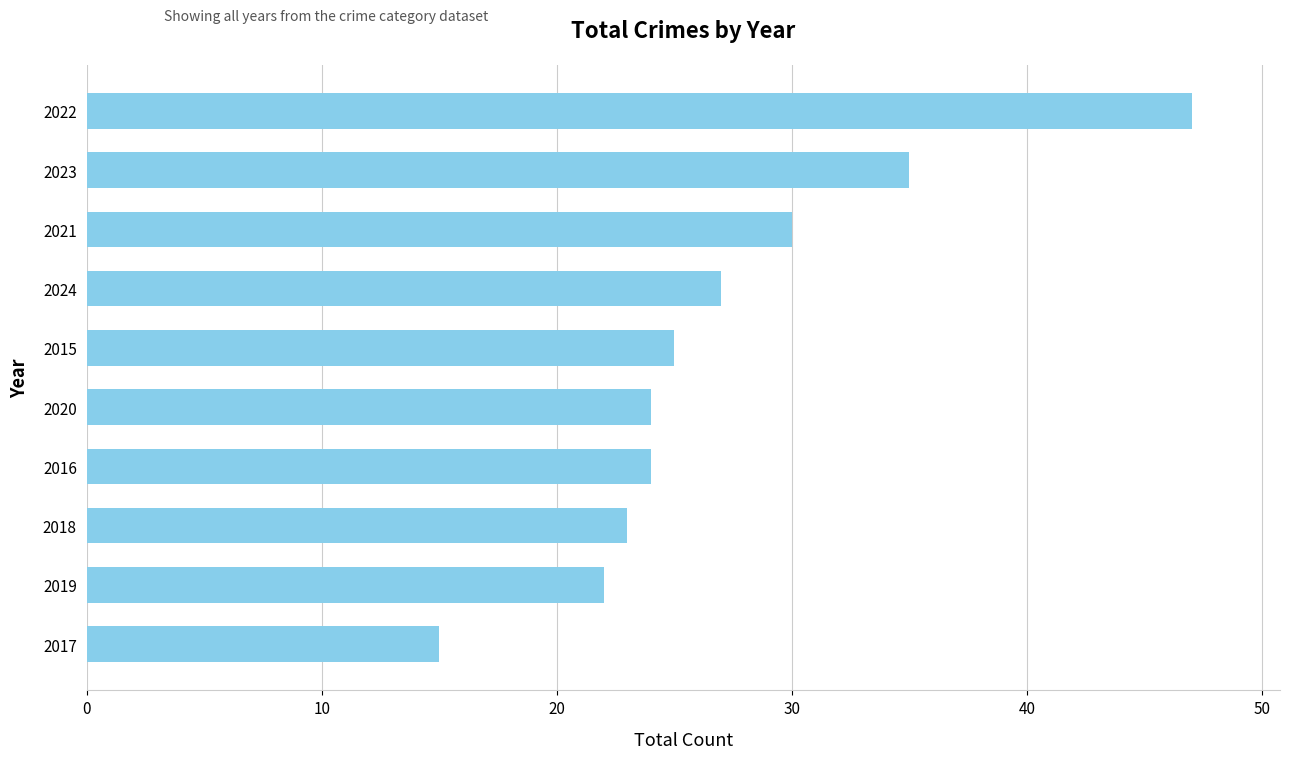

What is the ratio of the value at 2020 to the value at 2019?

1.1